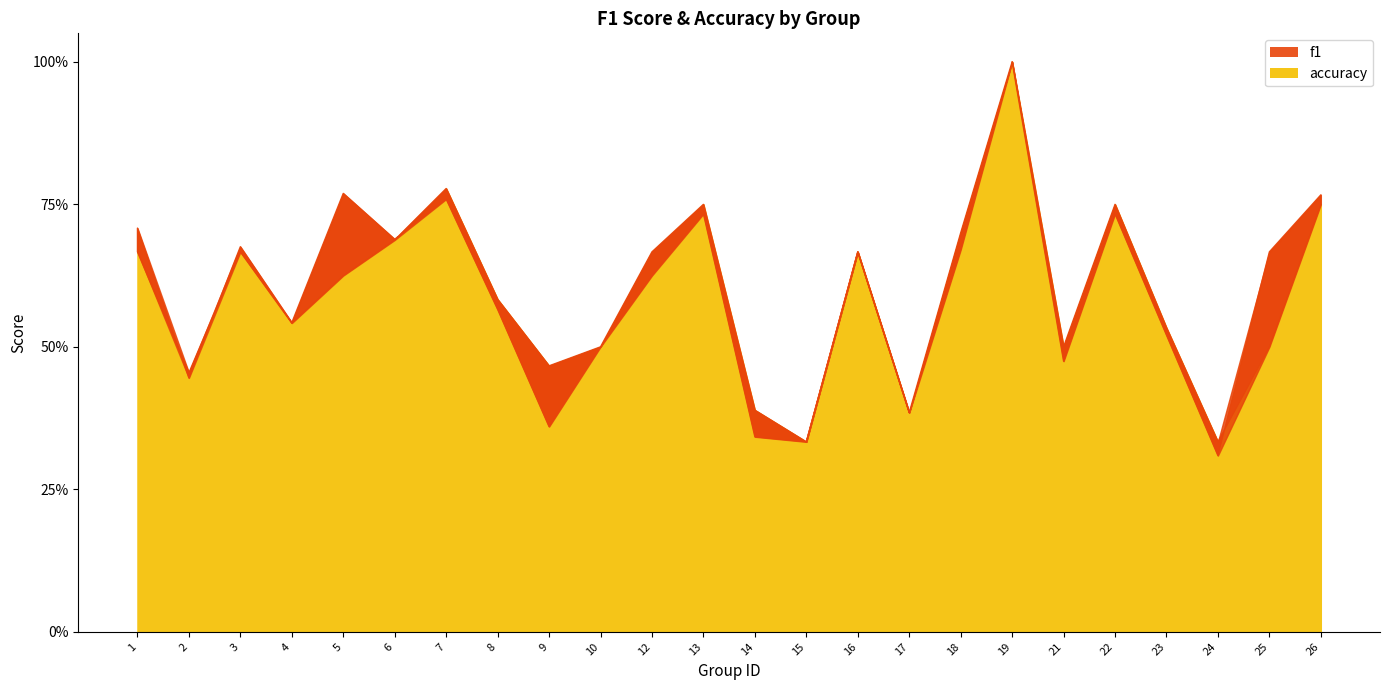

Which category has the highest value in the accuracy series?

19